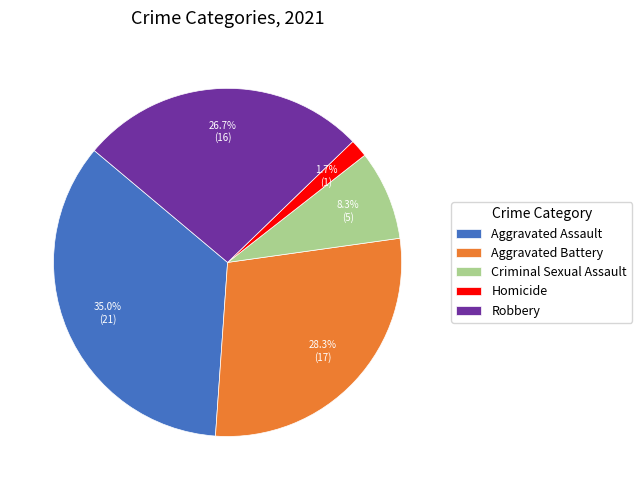

Combined, do Aggravated Assault and Aggravated Battery account for over 50%?

Yes